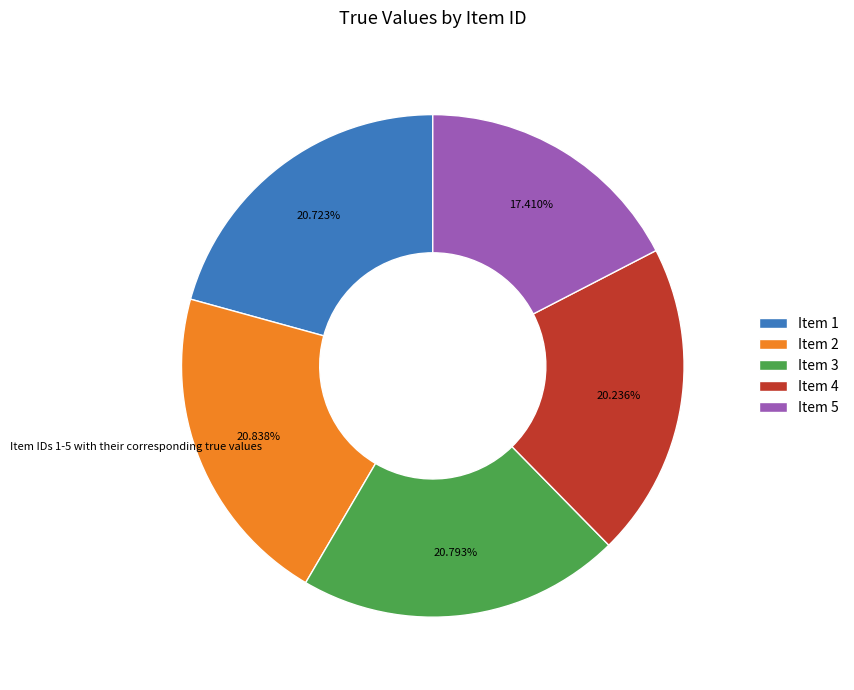

Does Item 1 account for over 50% of the chart?

No